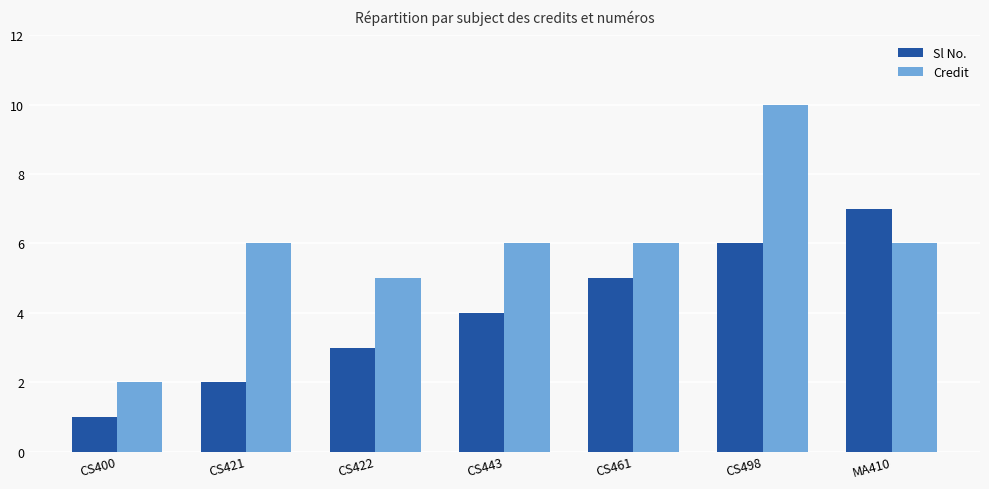

How many Credit values are between 5 and 6?

5